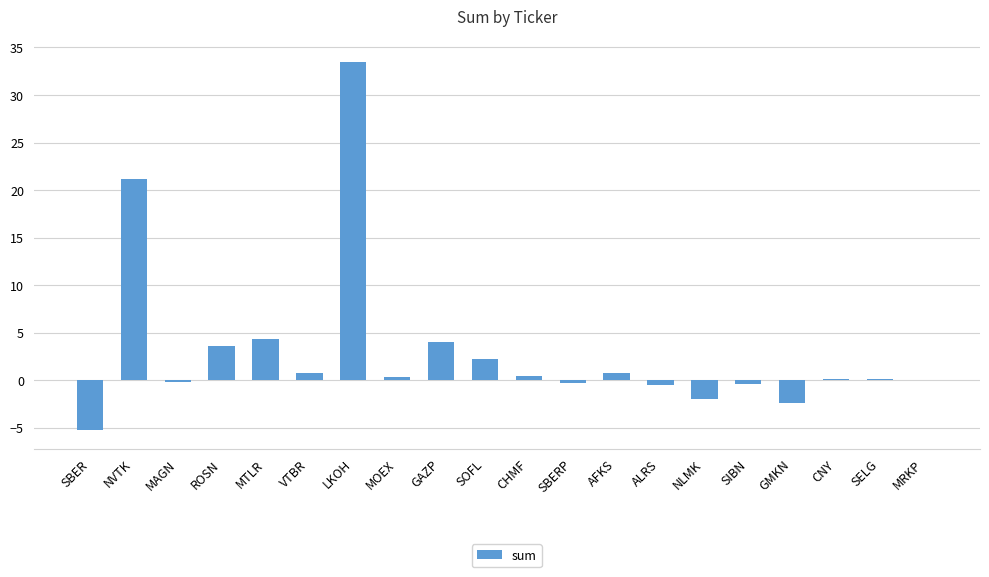

True or false: the data shows -0.3 at SBERP.

True